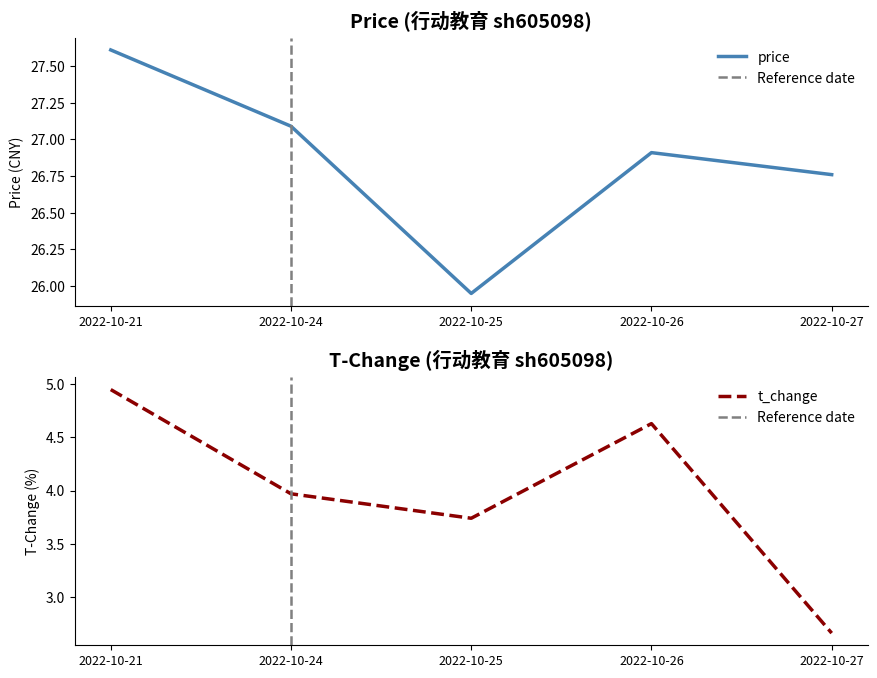

What are all the series names shown in the legend?

price, t_change